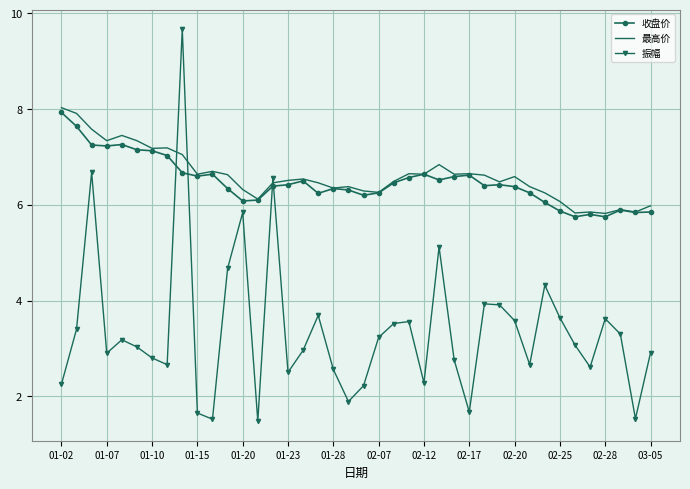

True or false: 最高价 and 振幅 intersect in this chart.

True